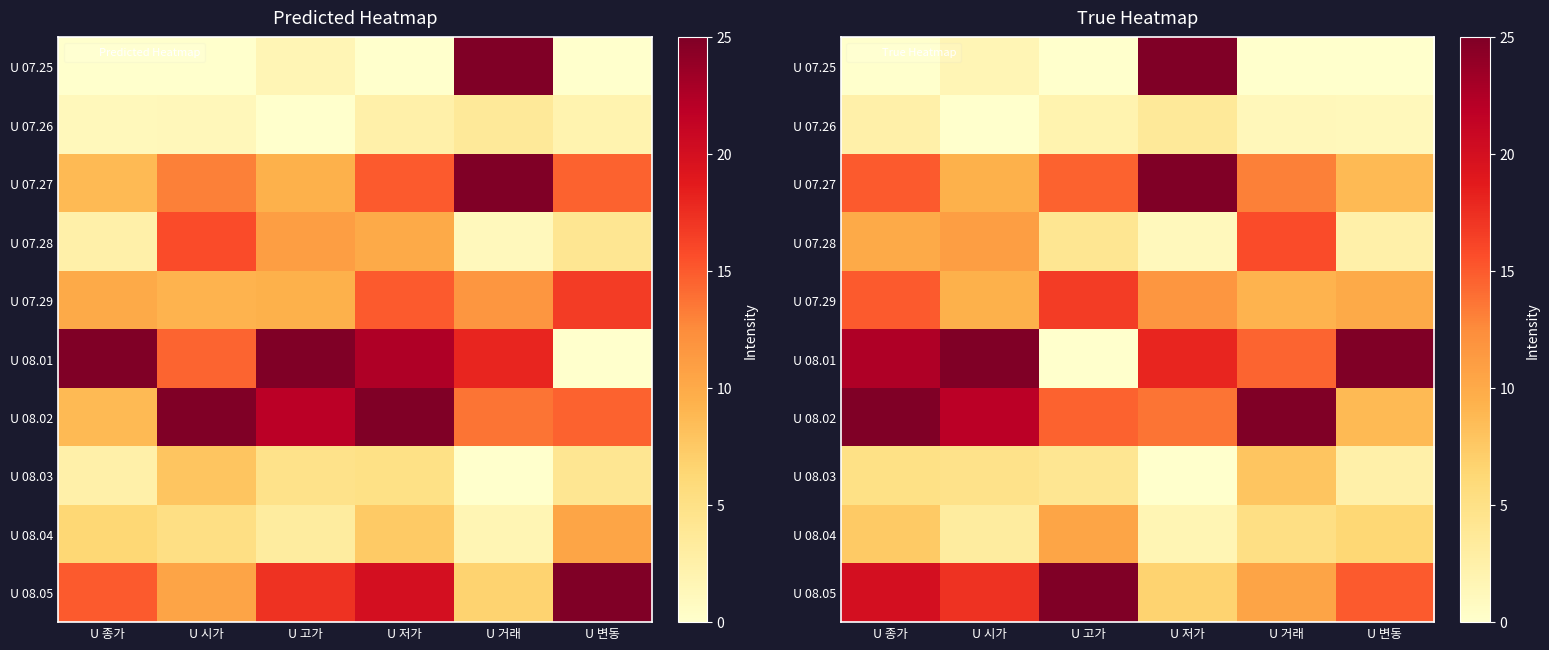

What is the difference between the maximum and second lowest values in the U 08.01 series?

10.5